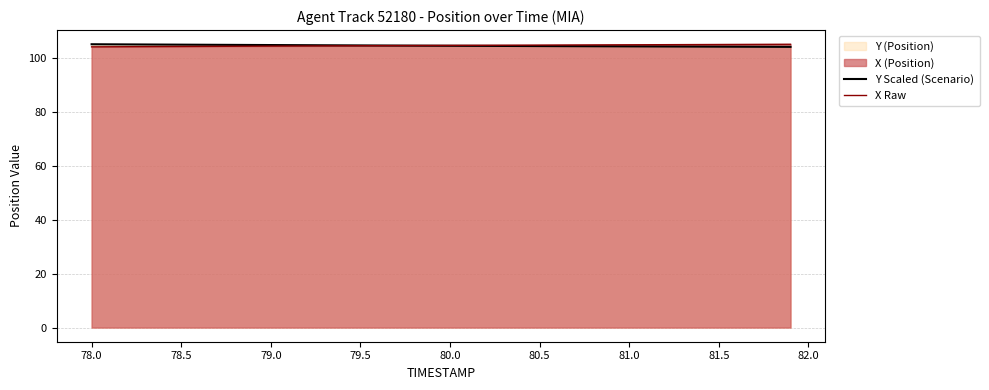

What is the maximum value for X Raw?

105.2